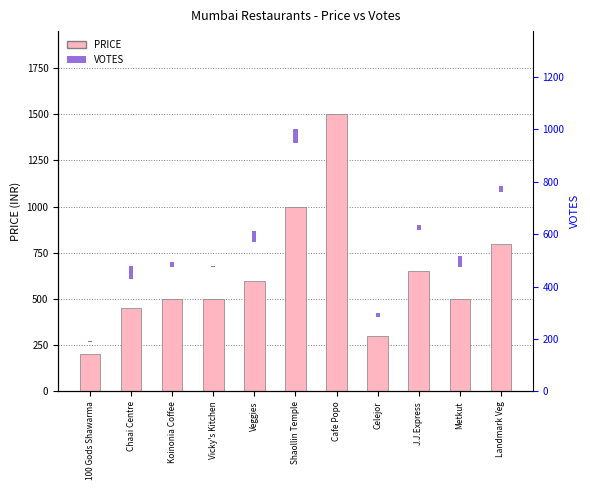

Rank the series by their average value, from lowest to highest.

VOTES (scaled), PRICE